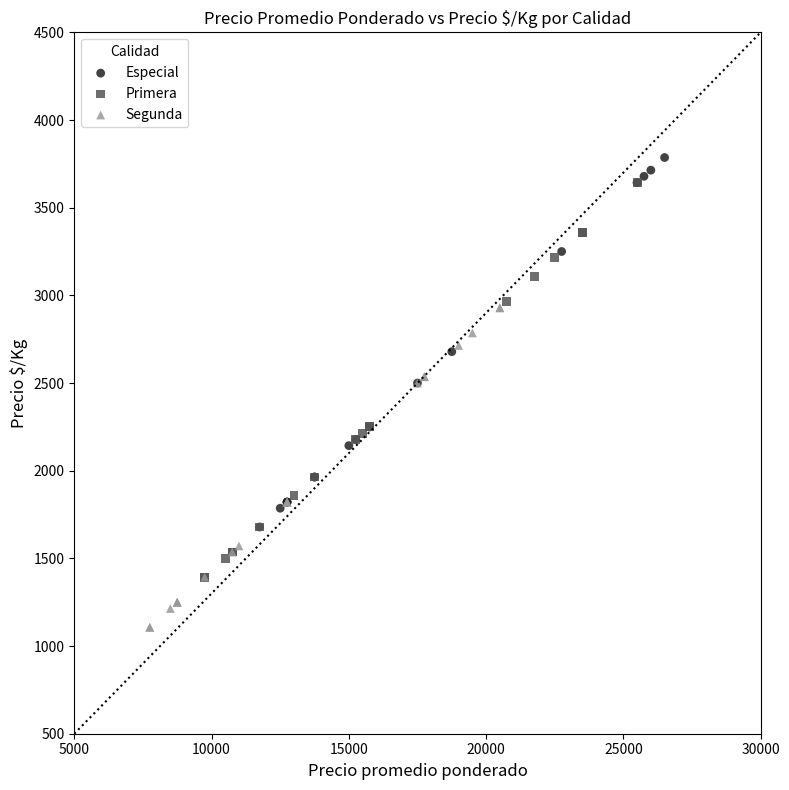

Which series reaches the minimum Y coordinate?

Segunda